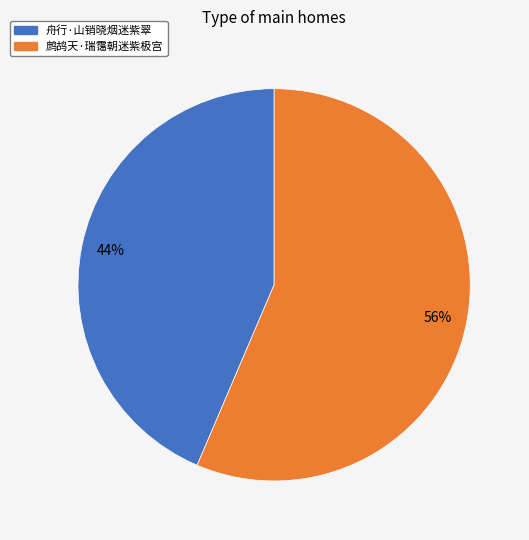

Which slice is the largest?

鹧鸪天·瑞霭朝迷紫极宫